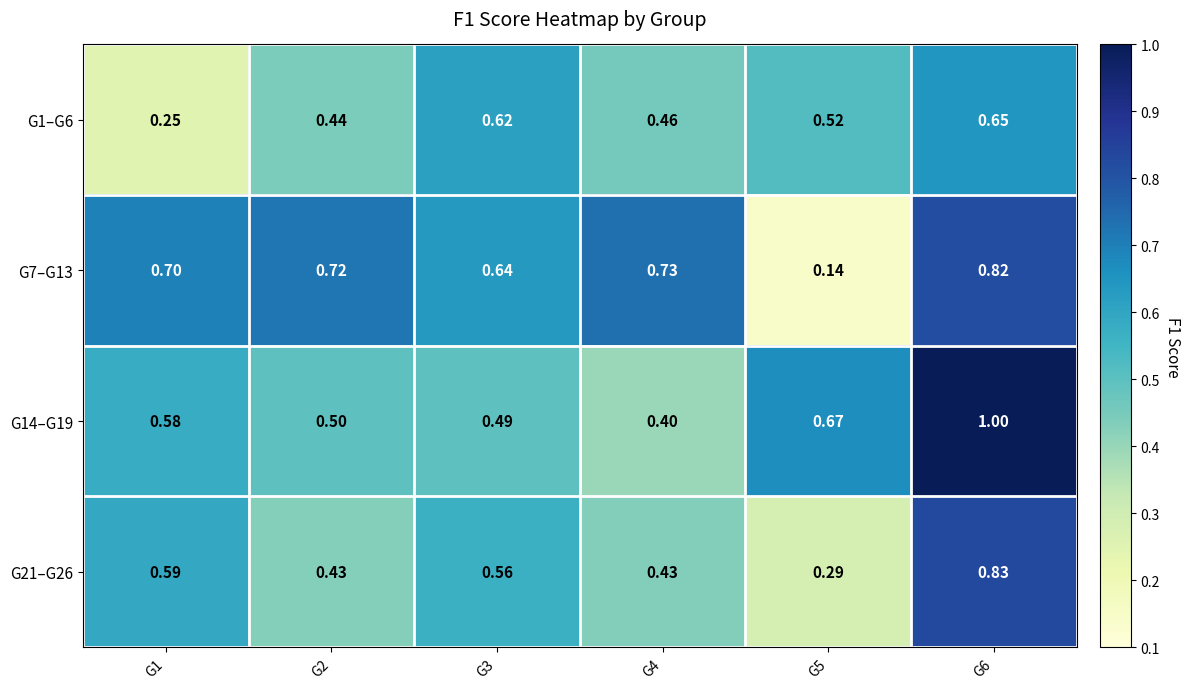

Rank the series at G1 from lowest to highest value.

G1–G6, G14–G19, G21–G26, G7–G13